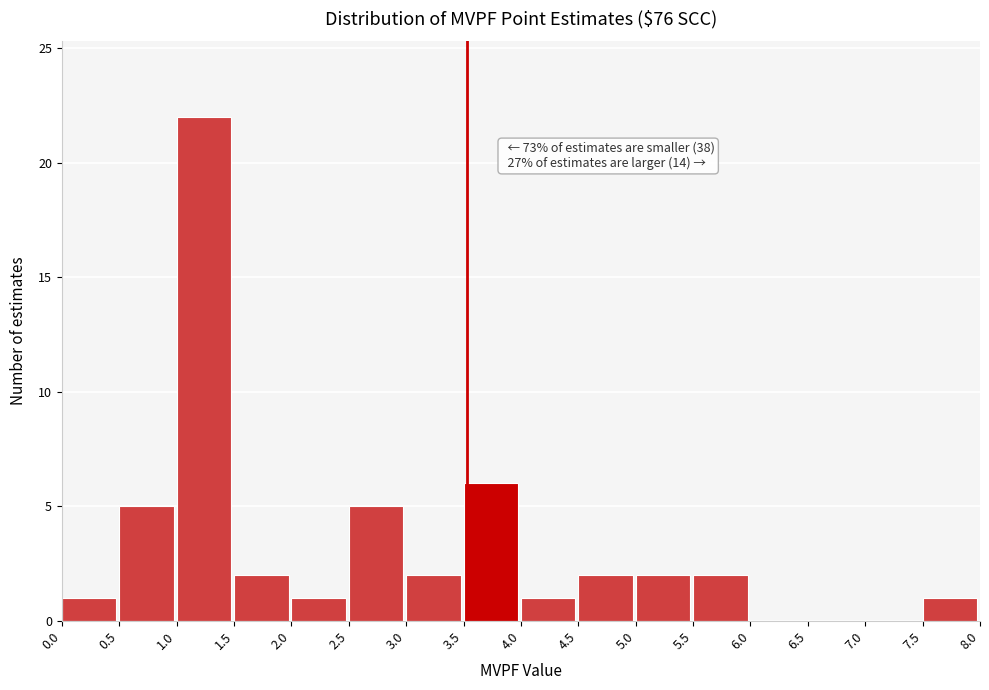

Which range on the x-axis has the tallest bar?

1.0 to 1.5